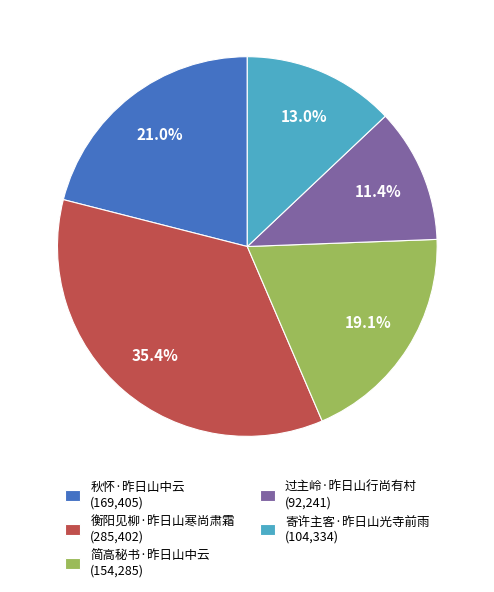

Which slice is the largest?

衡阳见柳·昨日山寒尚肃霜